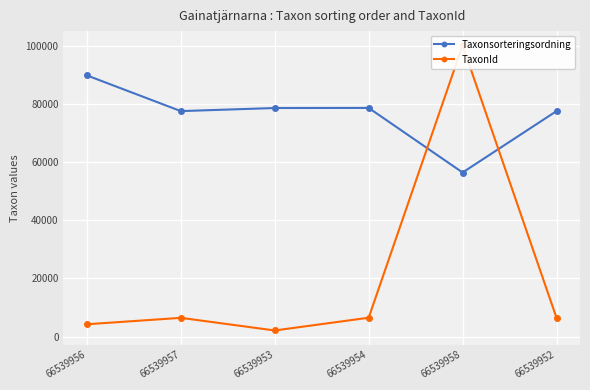

What are all the series names shown in the legend?

Taxonsorteringsordning, TaxonId